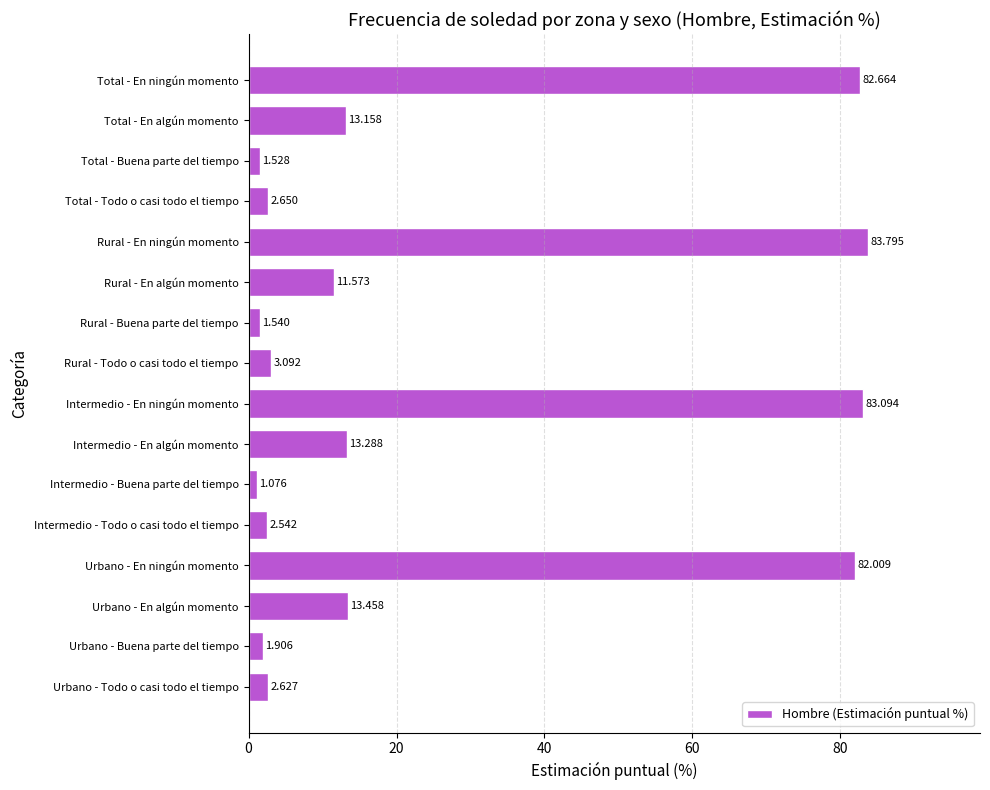

How many data points does each series have?

16